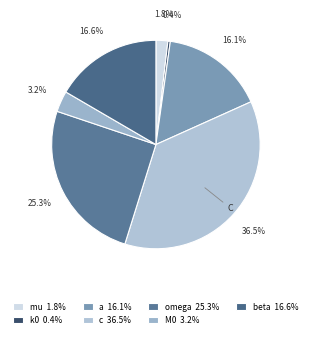

Which slice is the largest?

c